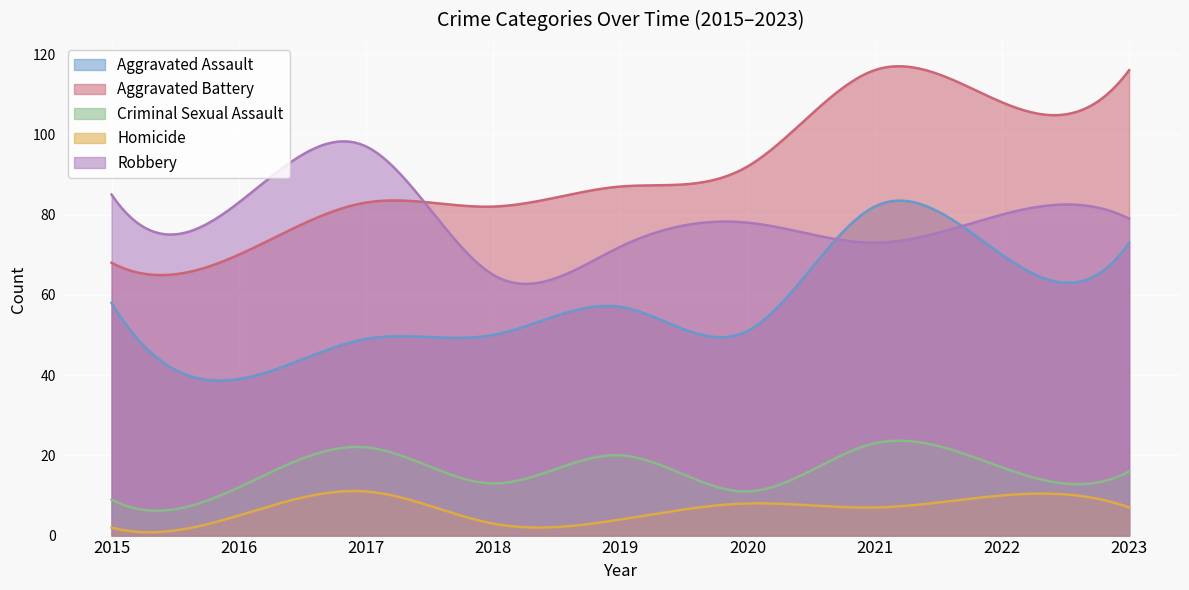

True or false: Criminal Sexual Assault and Aggravated Battery intersect in this chart.

False